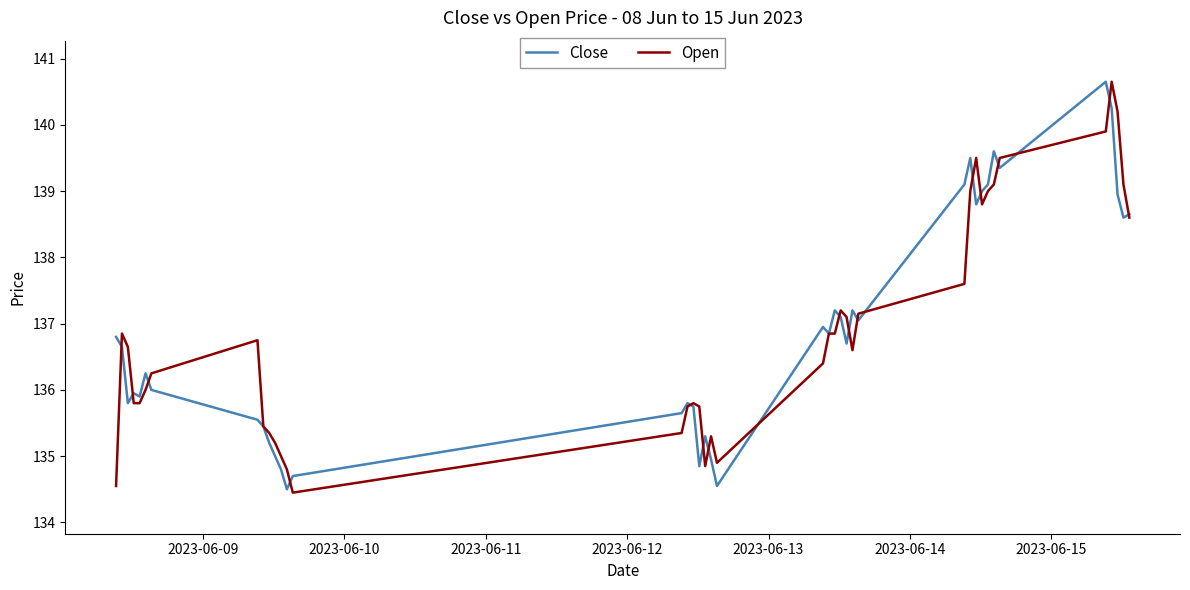

What is the maximum value shown in the chart?

140.6